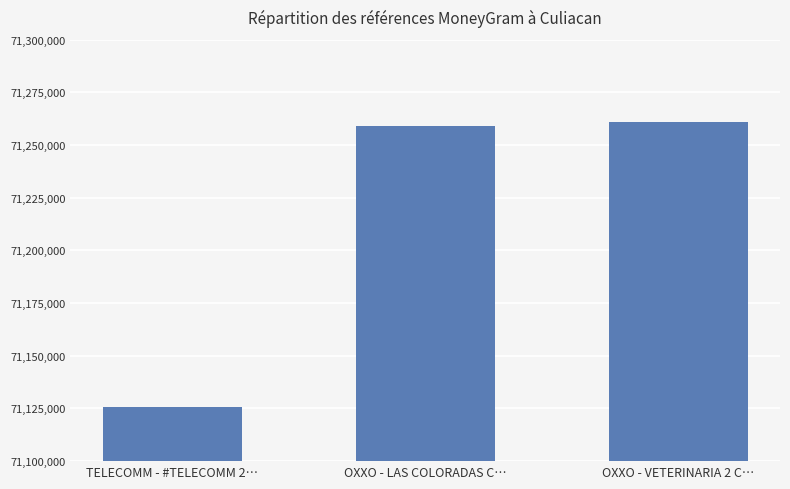

Where is the data nearest to the value 71193453?

OXXO - LAS COLORADAS C…